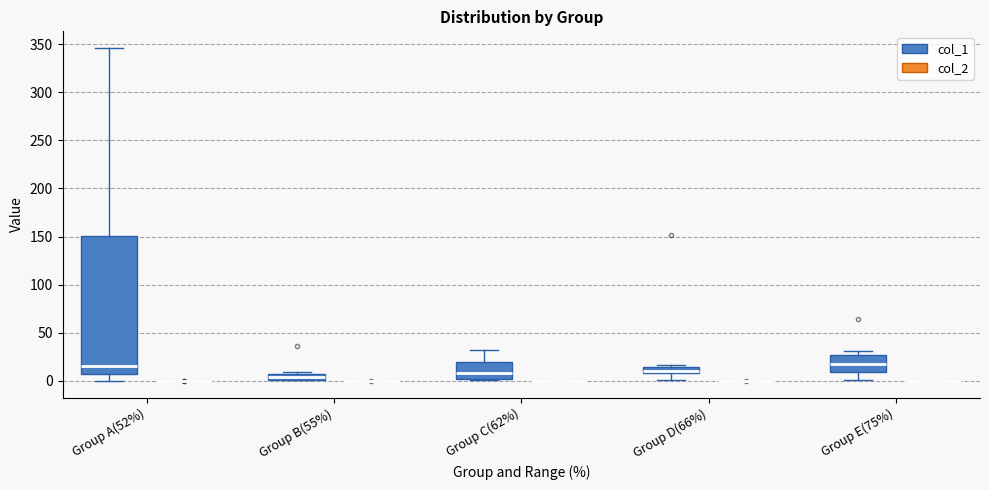

Comparing the boxes themselves (not the whiskers), which one is the tallest?

Group A(52%) (col_1)